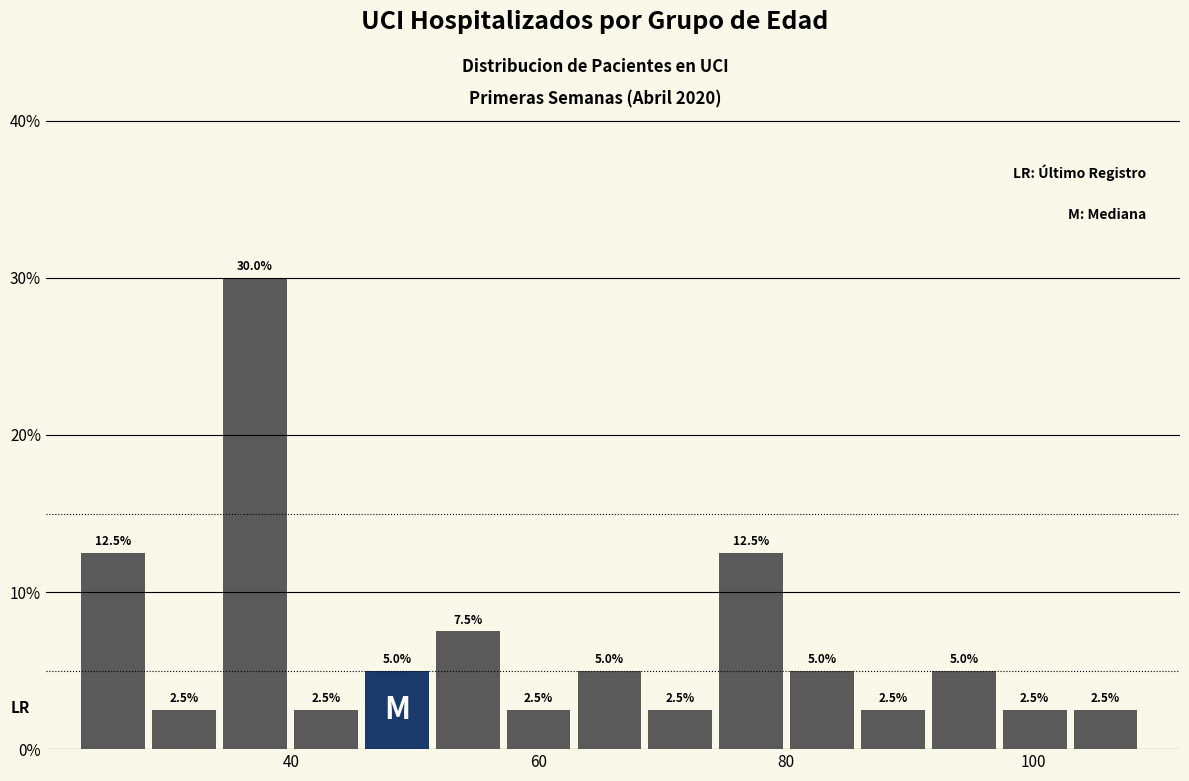

Around what value on the x-axis is the tallest bar? Give the approximate position of its centre, as read against the axis.

38